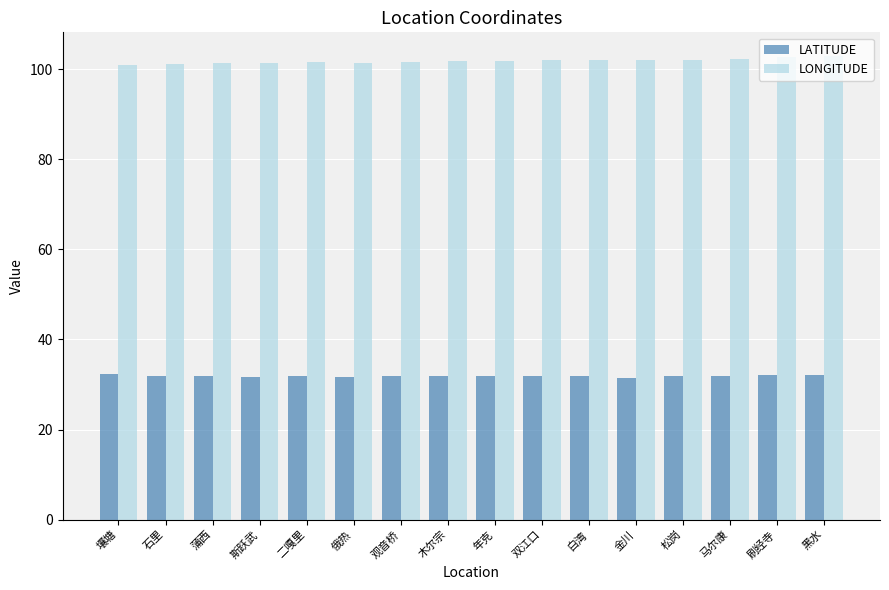

The value of LONGITUDE at 马尔康 is 102.2. True or false?

True